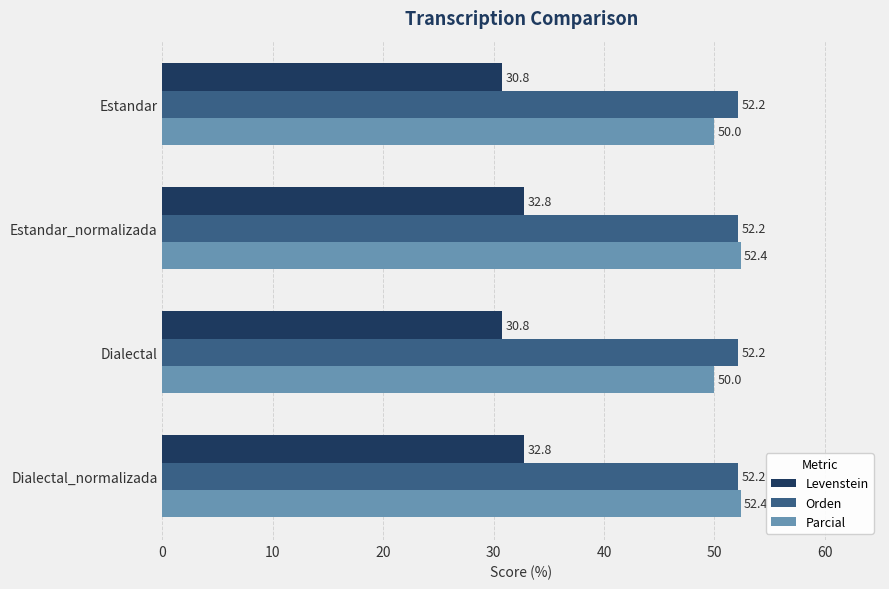

Is the value of Levenstein at Dialectal_normalizada greater than the value of Orden at Estandar_normalizada?

No